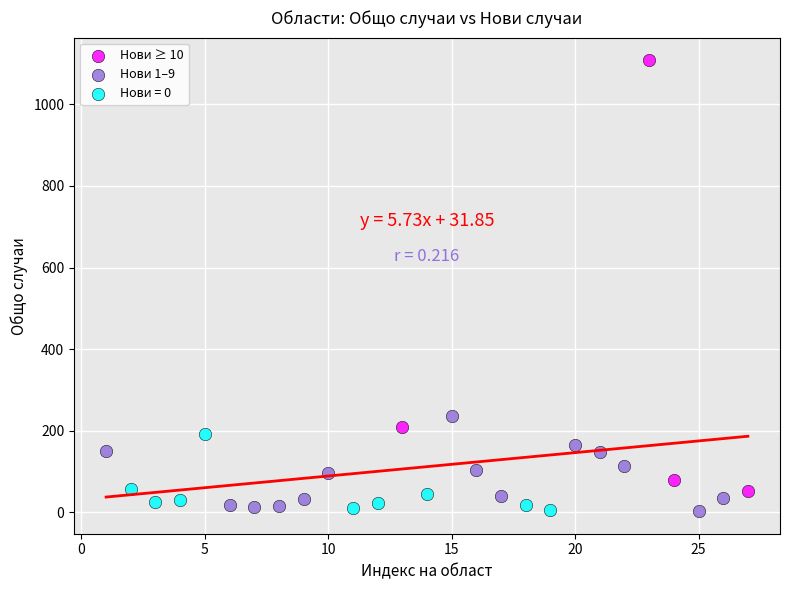

What are all the series names shown in the legend?

Нови ≥ 10, Нови 1–9, Нови = 0